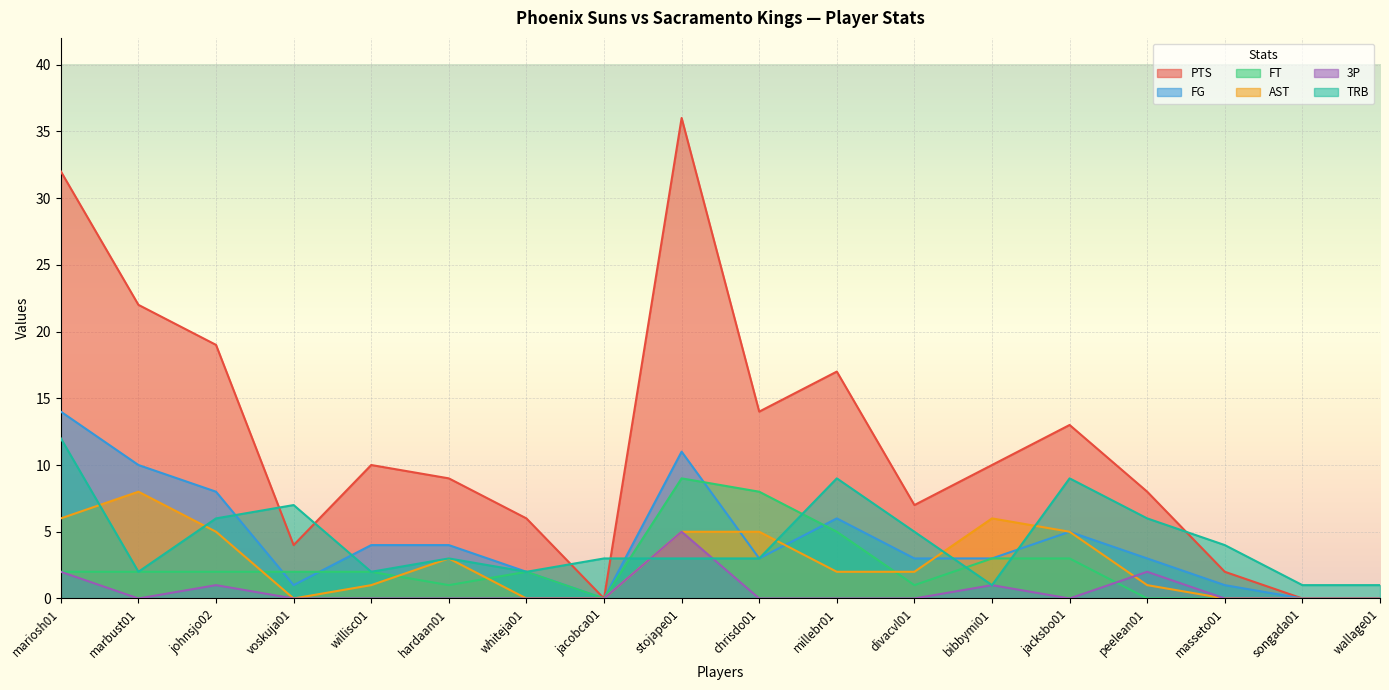

How many positive values does the FT series have?

13